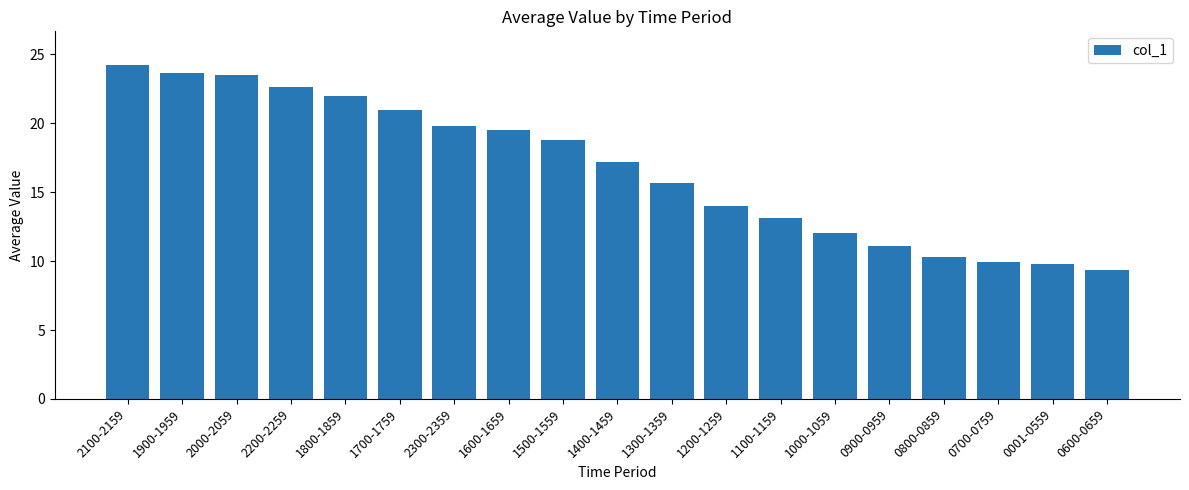

How many series are shown in this chart?

1